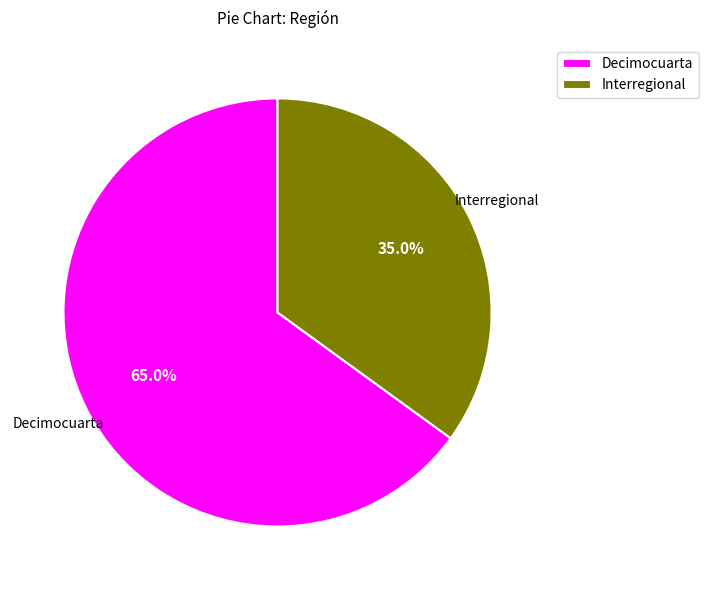

What portion of the pie excludes Decimocuarta?

35.0%